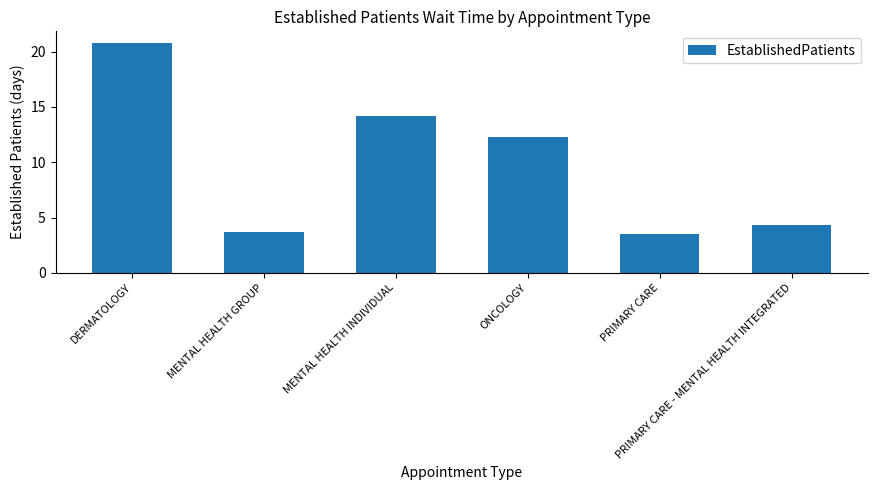

At which category does the chart reach its minimum across all series?

PRIMARY CARE